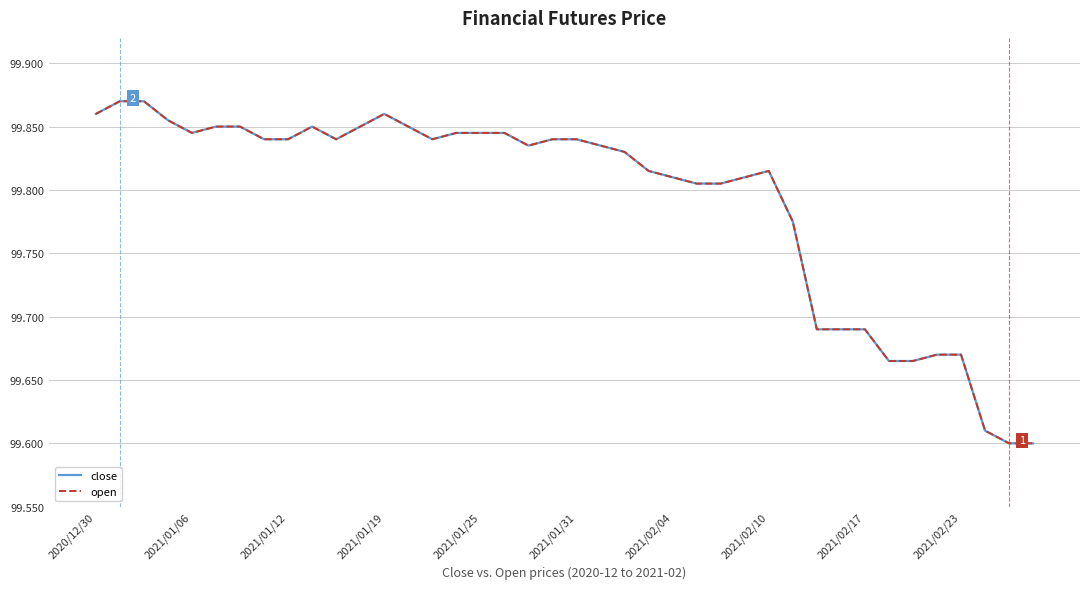

What is the minimum value for open?

99.6